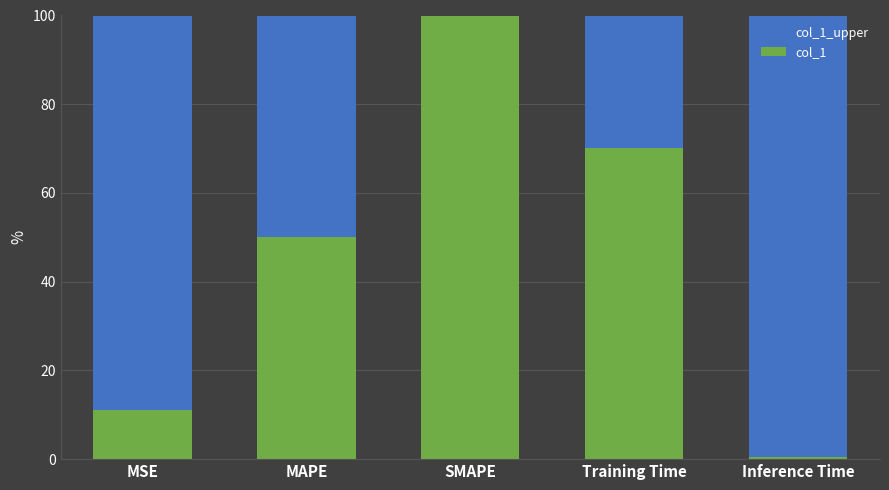

Is it true that col_1 equals 25.5 at SMAPE?

False